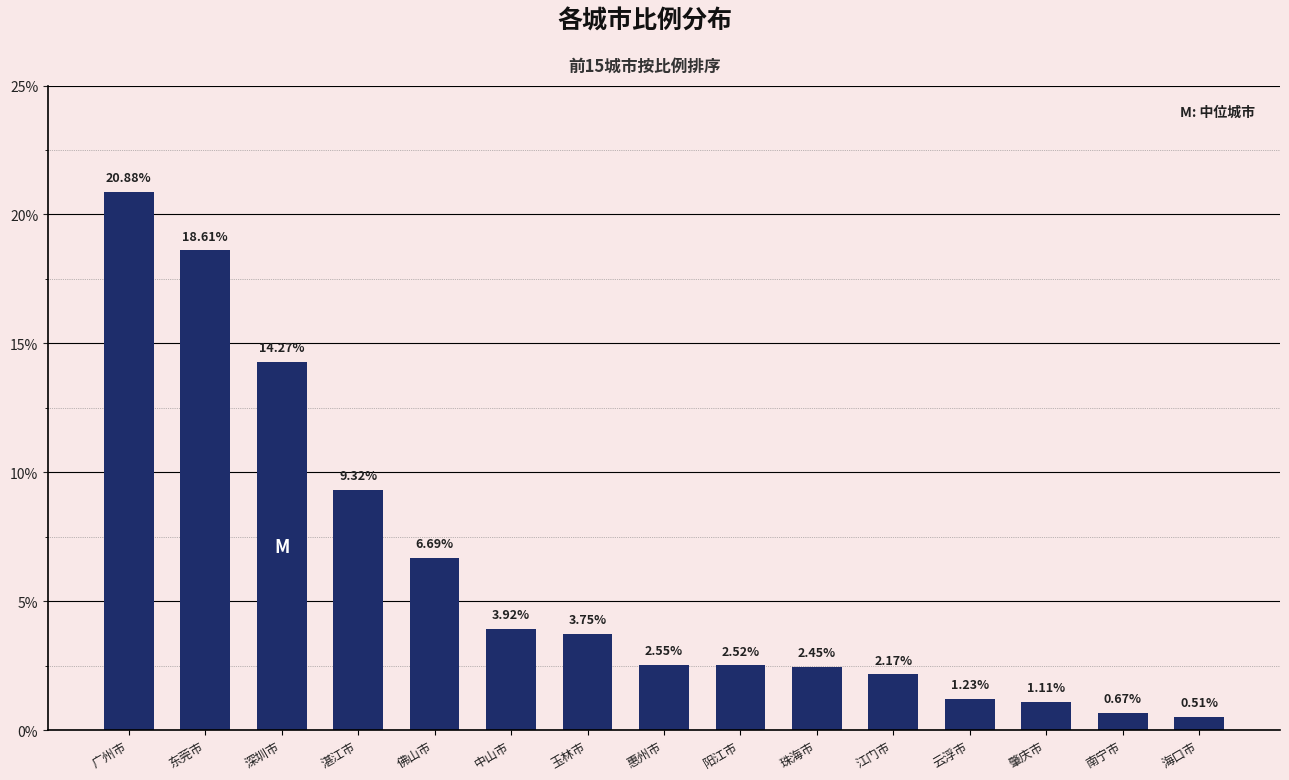

What is the difference between the maximum and minimum values?

20.4